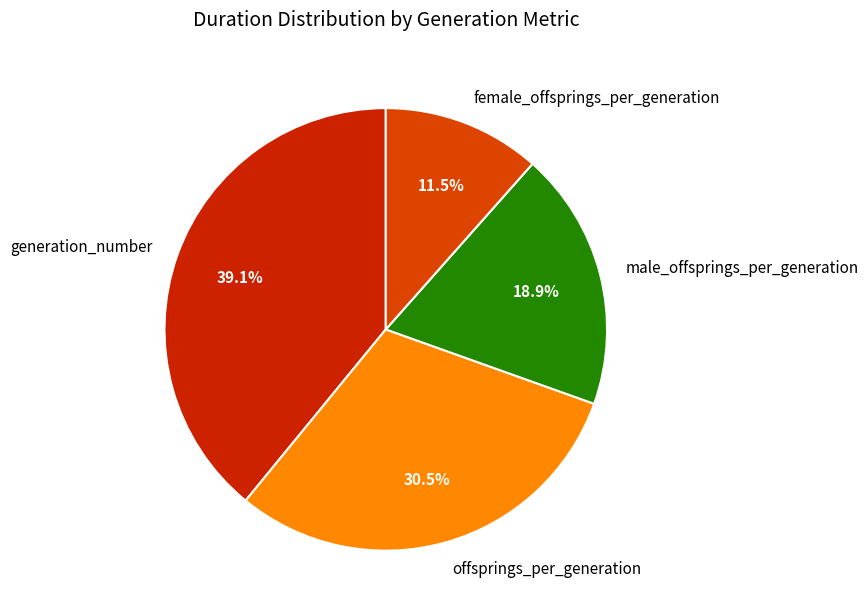

Is there a majority slice in this chart?

No